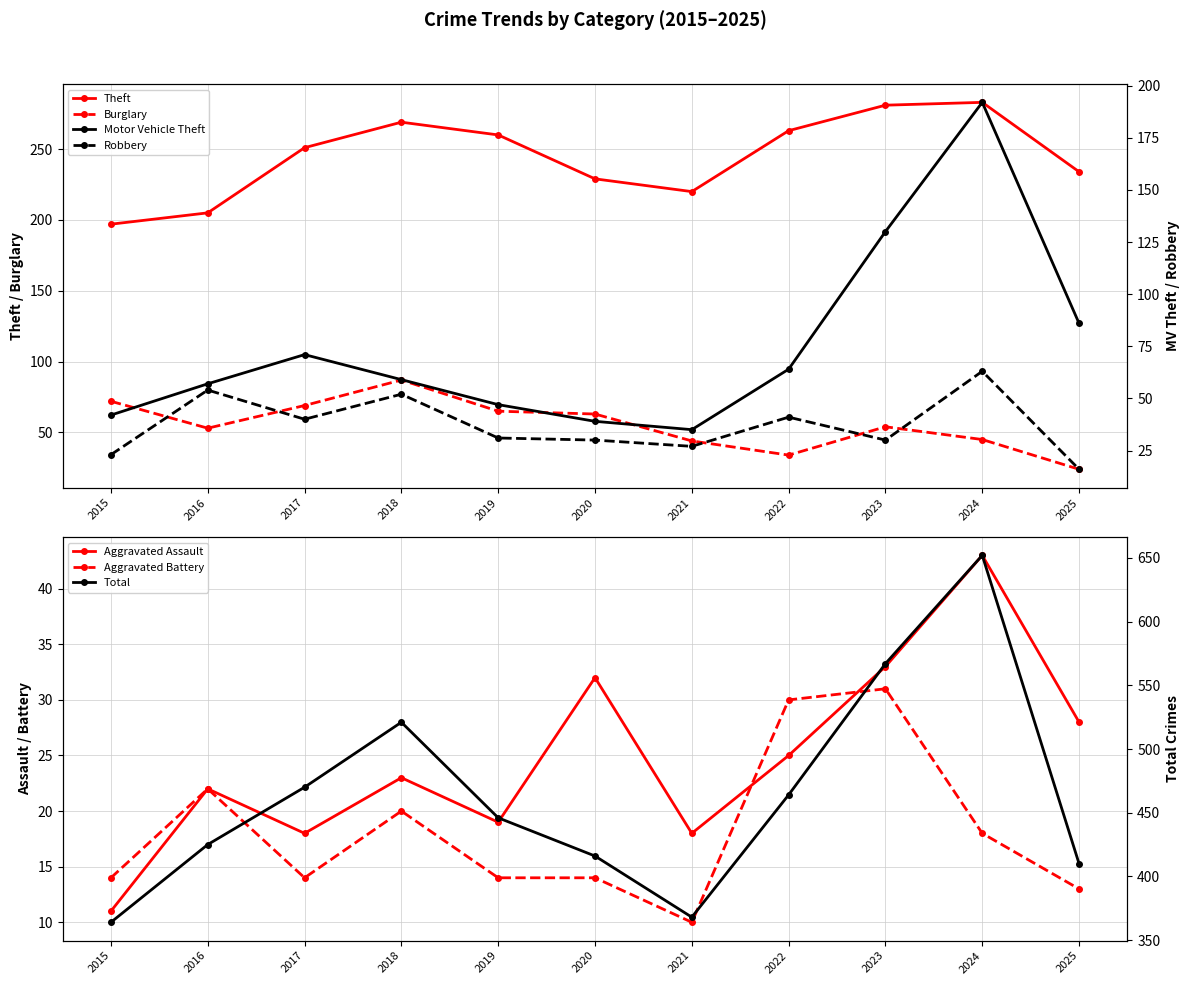

Where is the first local maximum for Motor Vehicle Theft?

2017